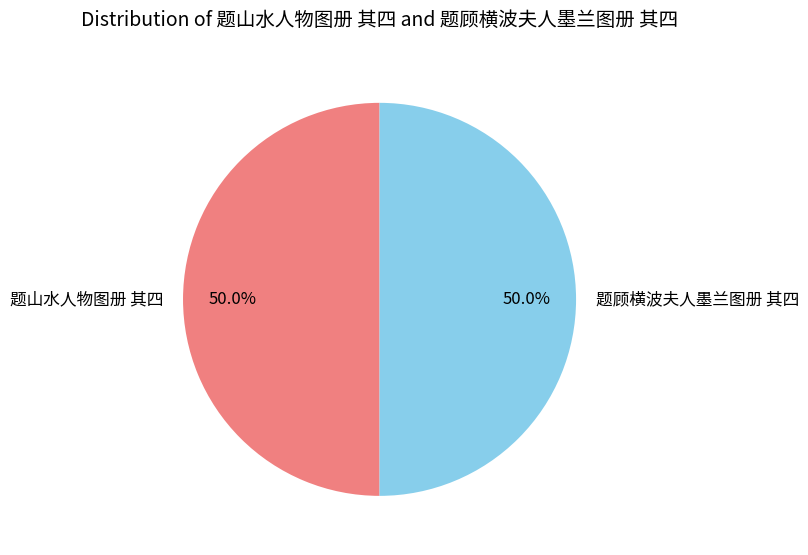

How many slices are in this pie chart?

2